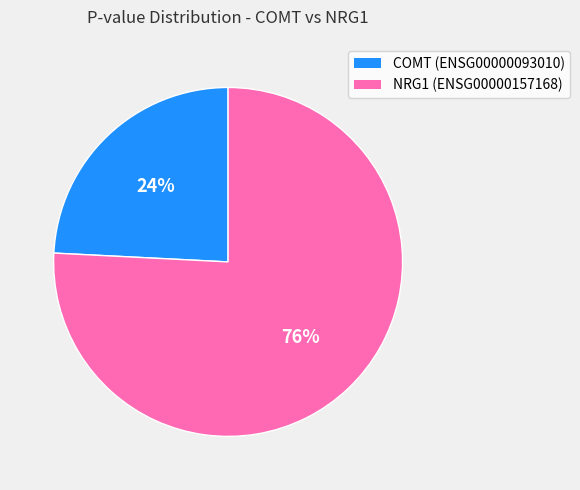

To the nearest percent, what is the difference between the largest and smallest slice percentages?

52%